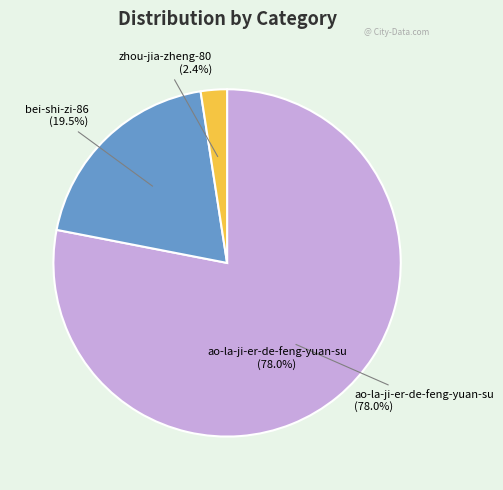

What is the largest slice in the pie chart?

ao-la-ji-er-de-feng-yuan-su